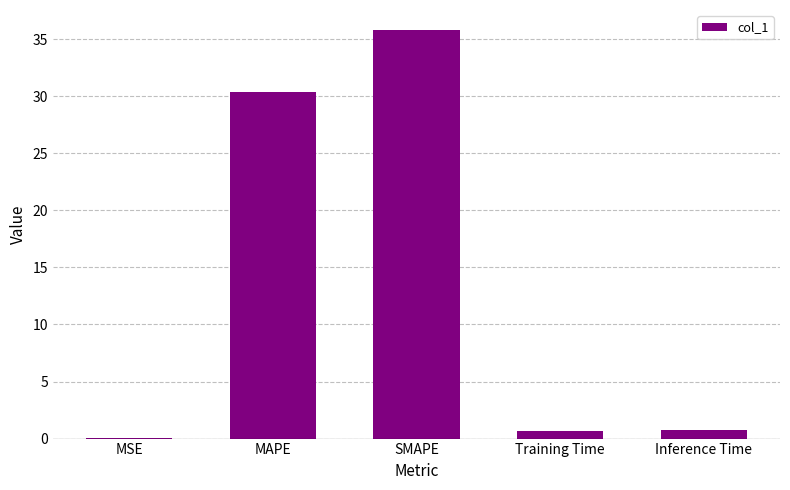

What is the sum of all values?

67.5